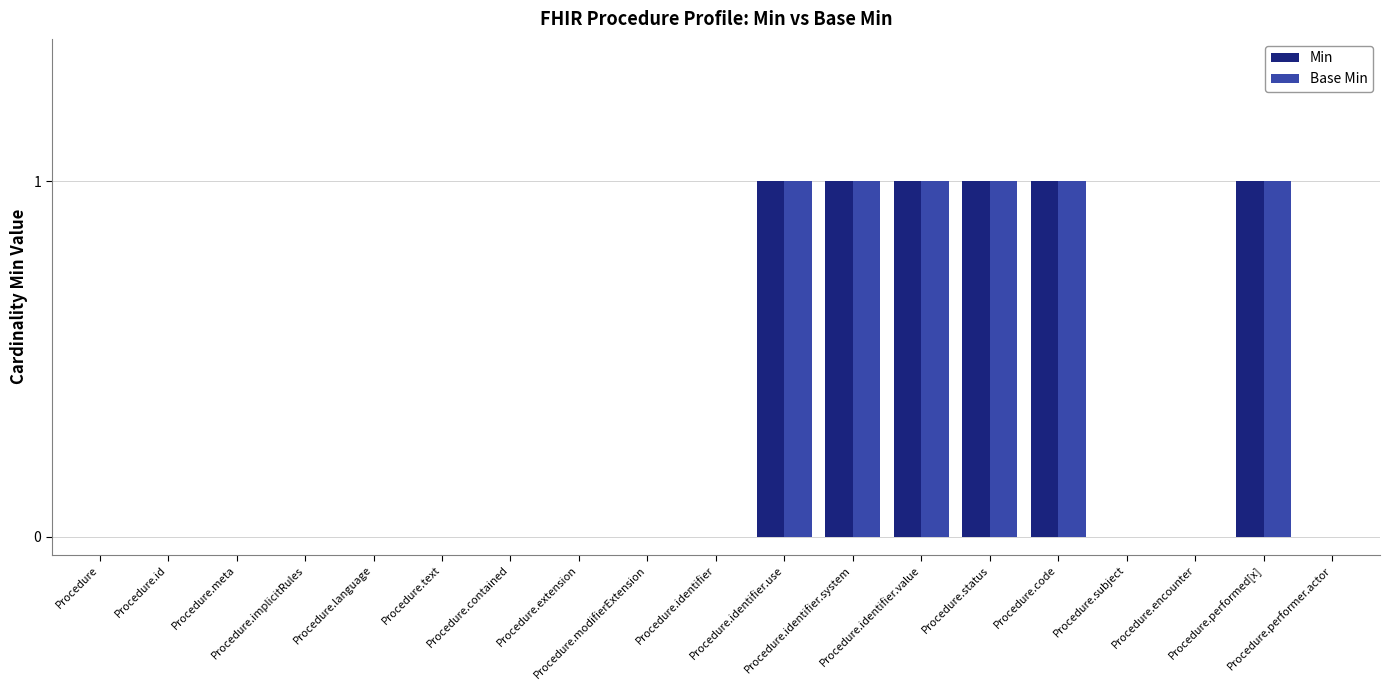

At which label is Base Min closest to 0?

Procedure